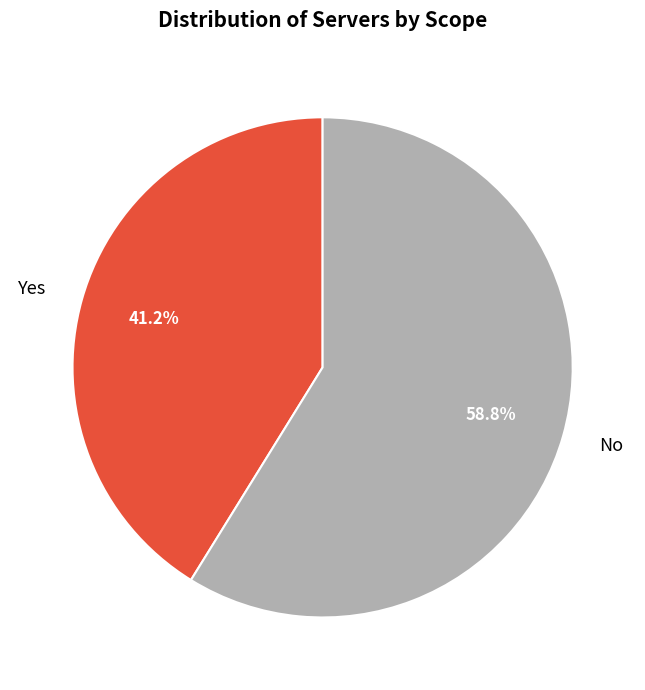

Approximately how many times larger is the value at No compared to Yes?

1.4